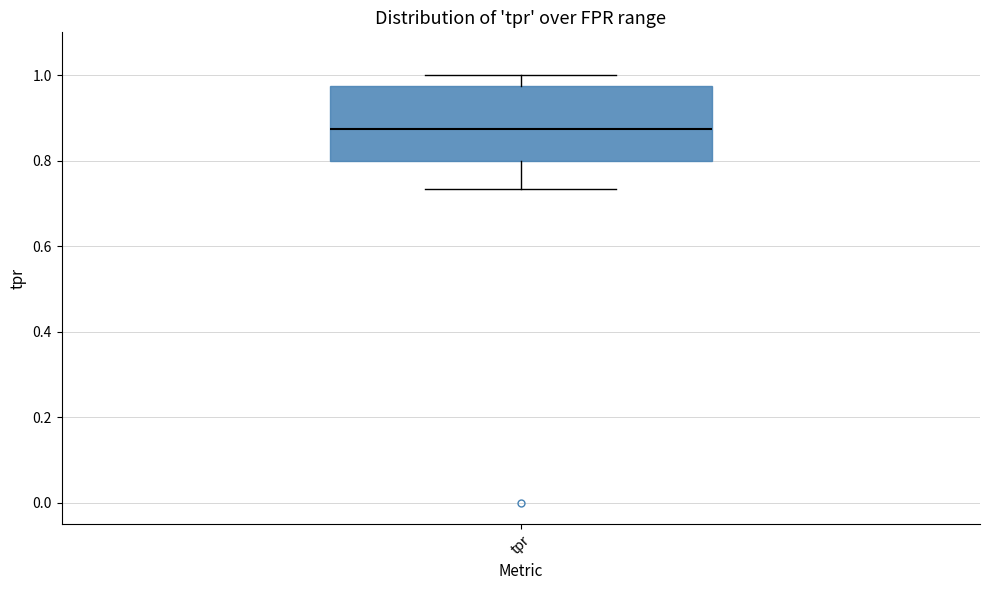

Read this box plot against the y-axis: the position of the median line, the range covered by the box, and the ends of both whiskers. The values are not printed on the chart, so give them approximately, as read against the axis.

median 0.88, box 0.80 to 0.98, whiskers 0.74 to 1.00